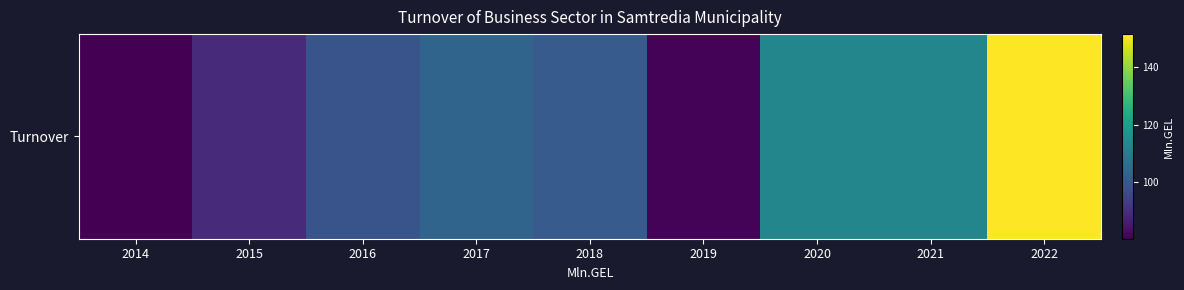

Between 2019 and 2018, which is larger?

2018